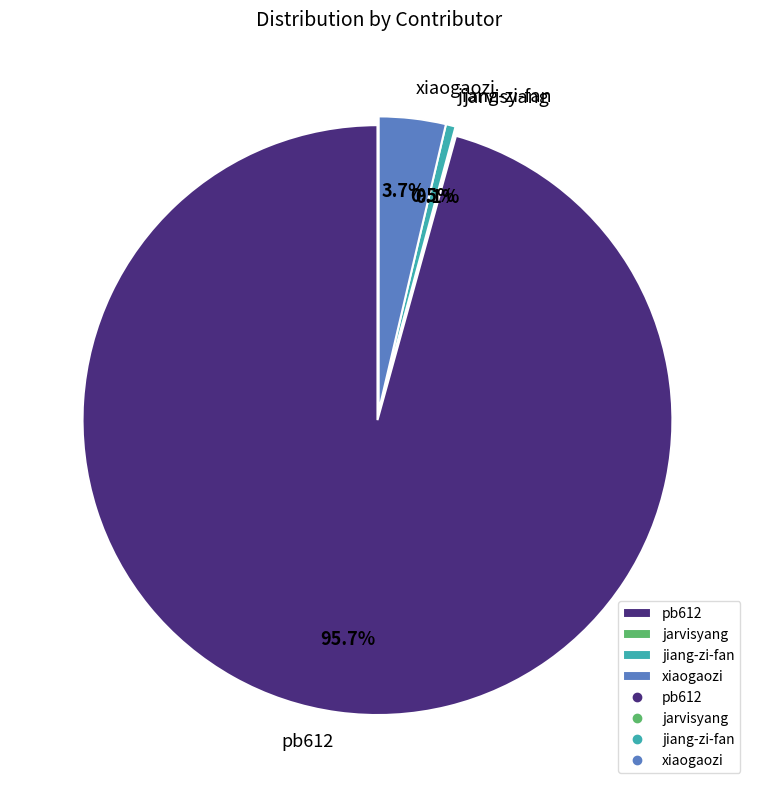

To the nearest percent, what percentage of the pie is xiaogaozi?

4%